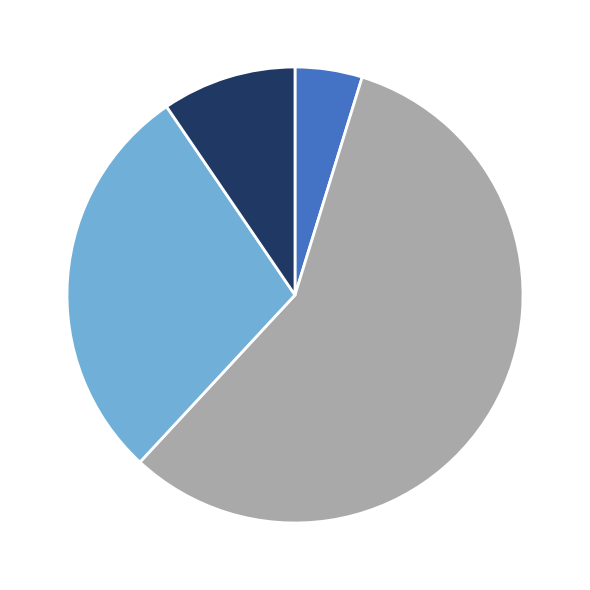

Is there any slice that represents more than half of the pie?

Yes